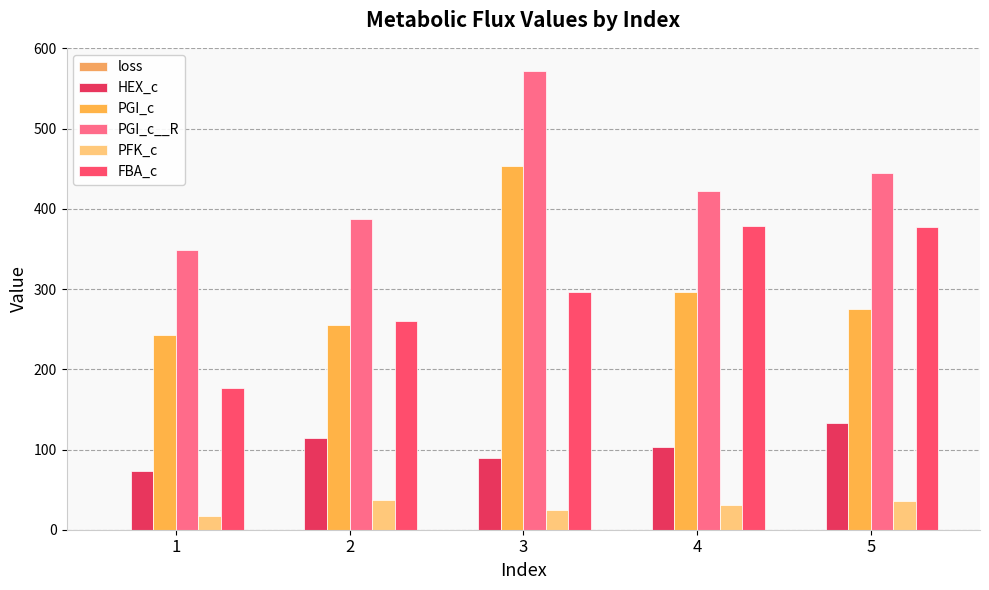

What is the difference between the maximum and minimum values in the HEX_c series?

60.2